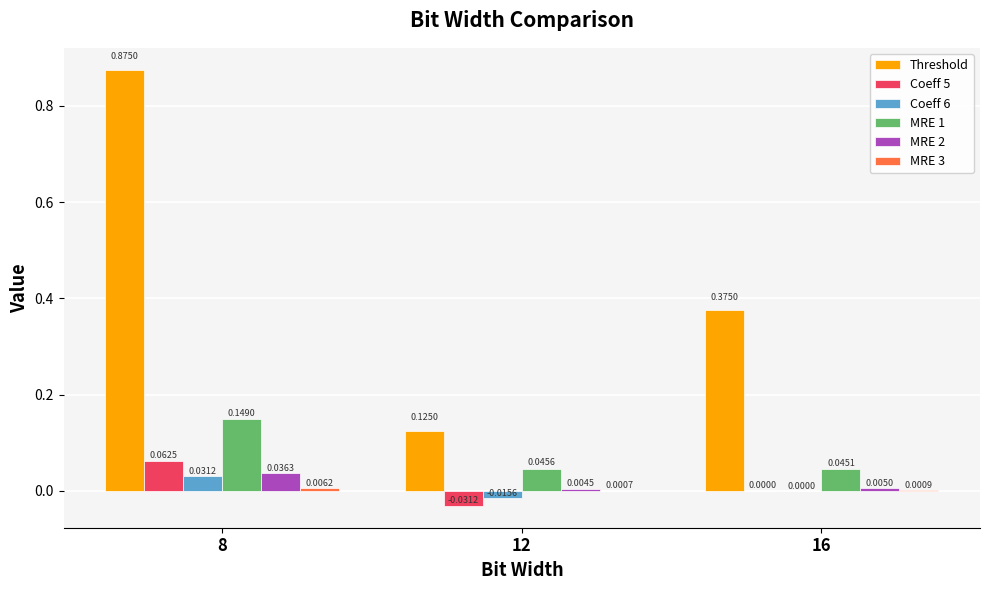

What is the total value across all series at 8?

1.2